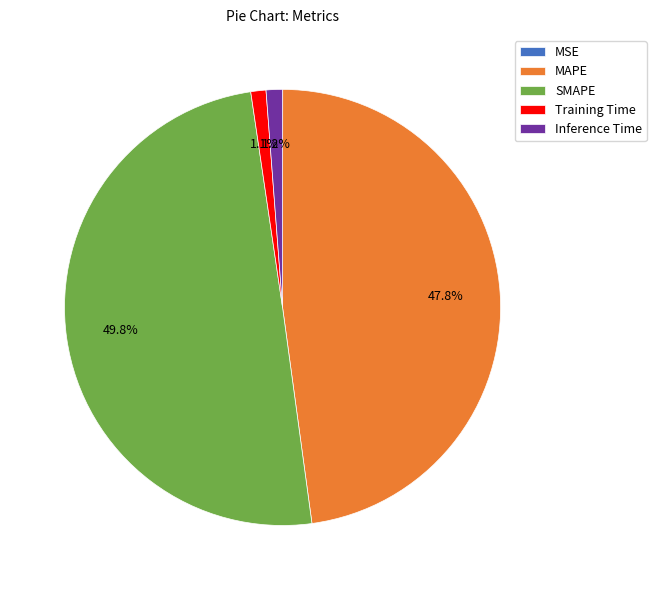

Does Training Time represent more than half of the total?

No